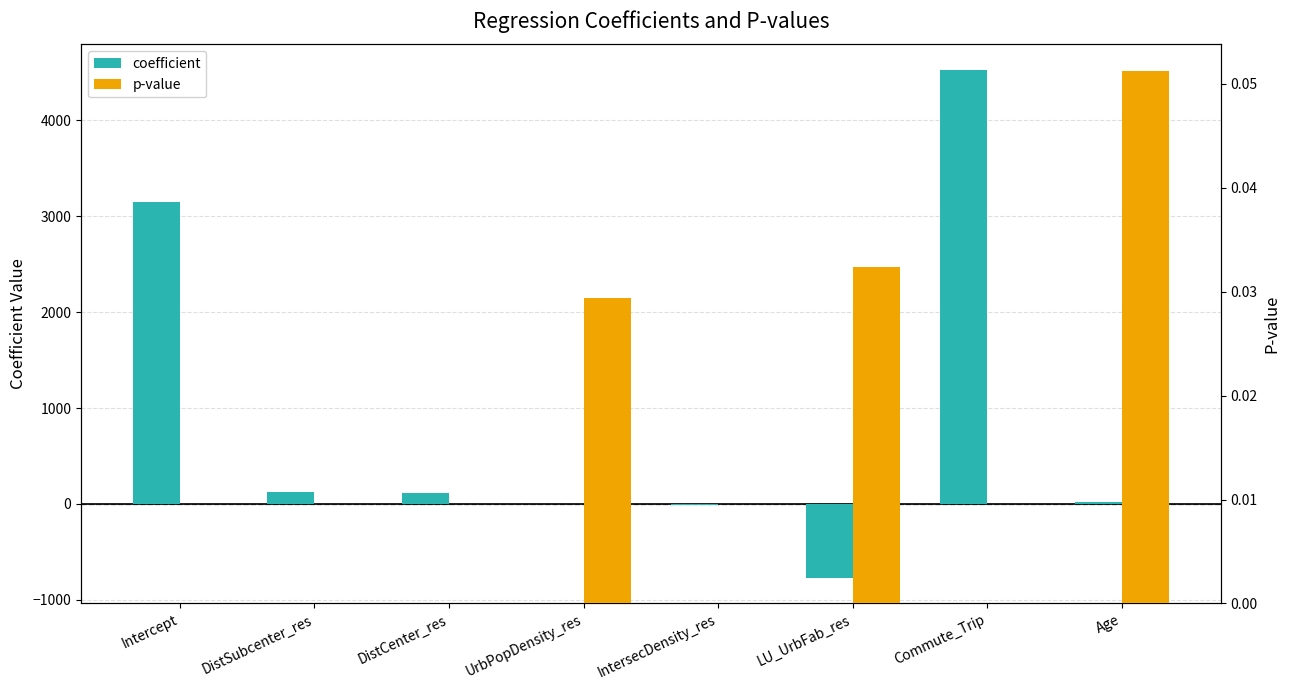

At which category is the sum across all series the highest?

Commute_Trip